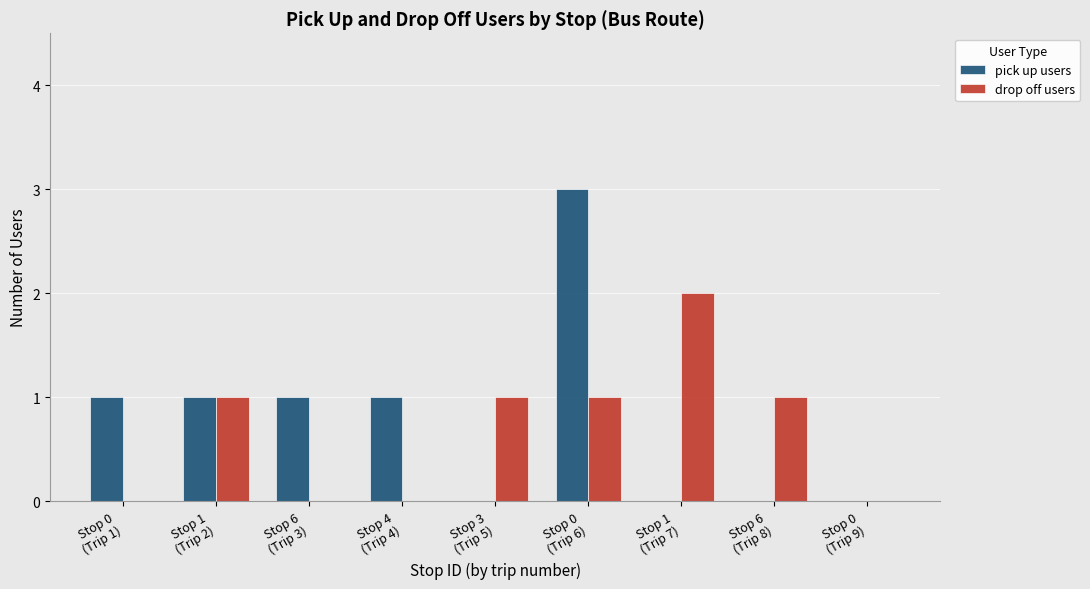

What is the greatest value displayed?

3